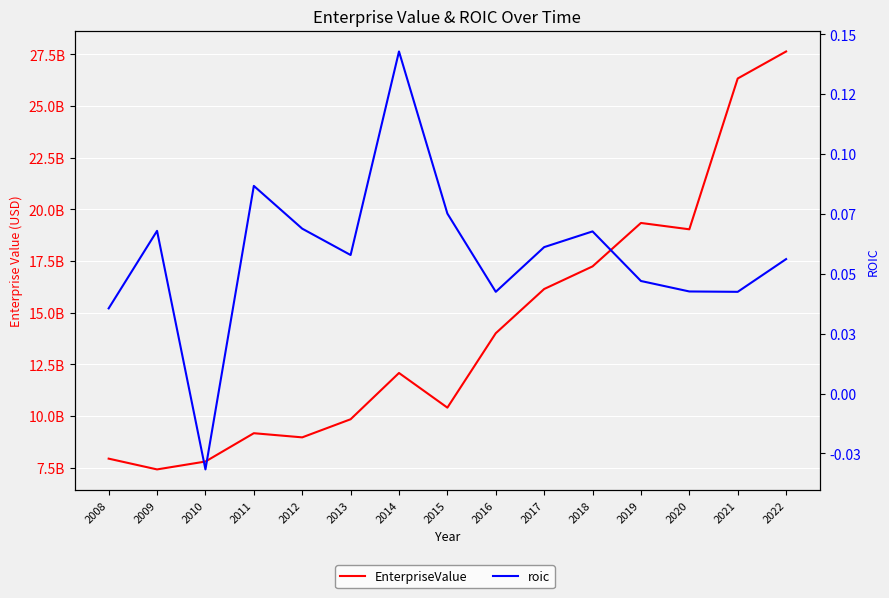

Is it true that EnterpriseValue equals 12024088578.5 at 2009?

False